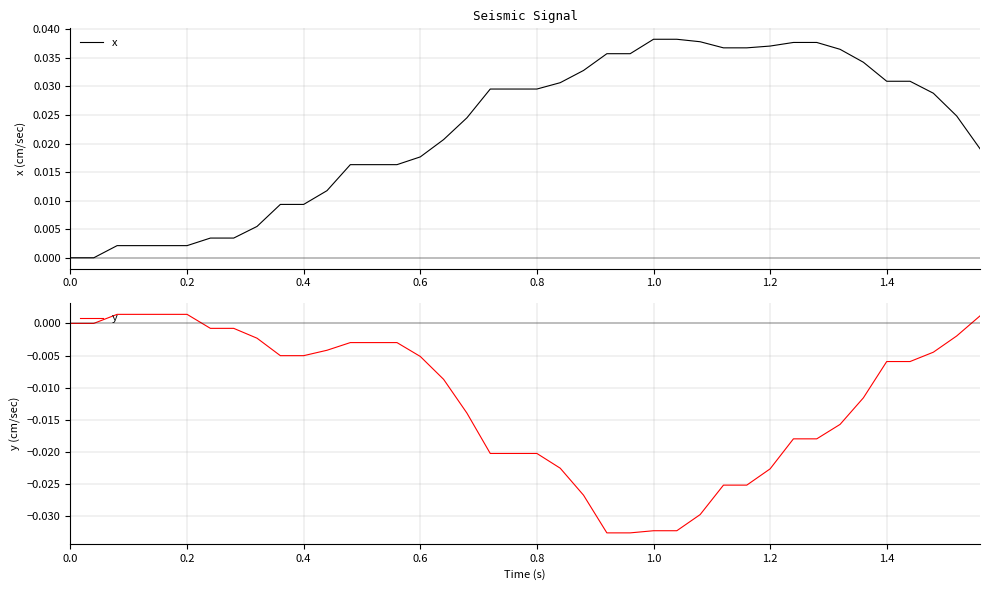

At how many categories does at least one series exceed 0?

38